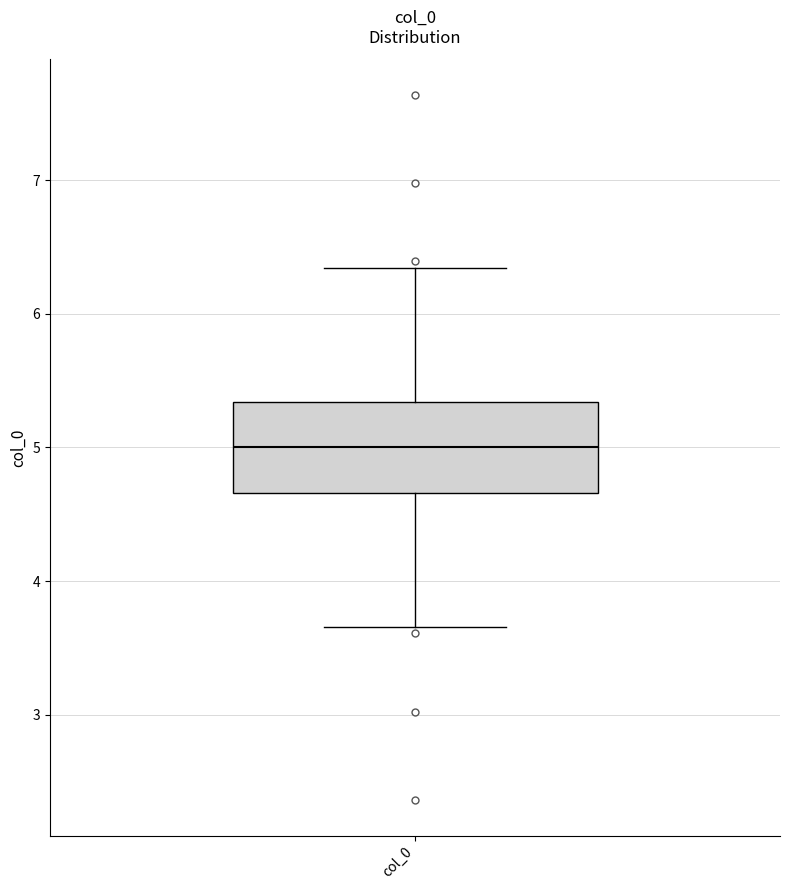

Where does the median line of the box for col_0 sit on the y-axis? The values are not printed on the chart, so give them approximately, as read against the axis.

5.0